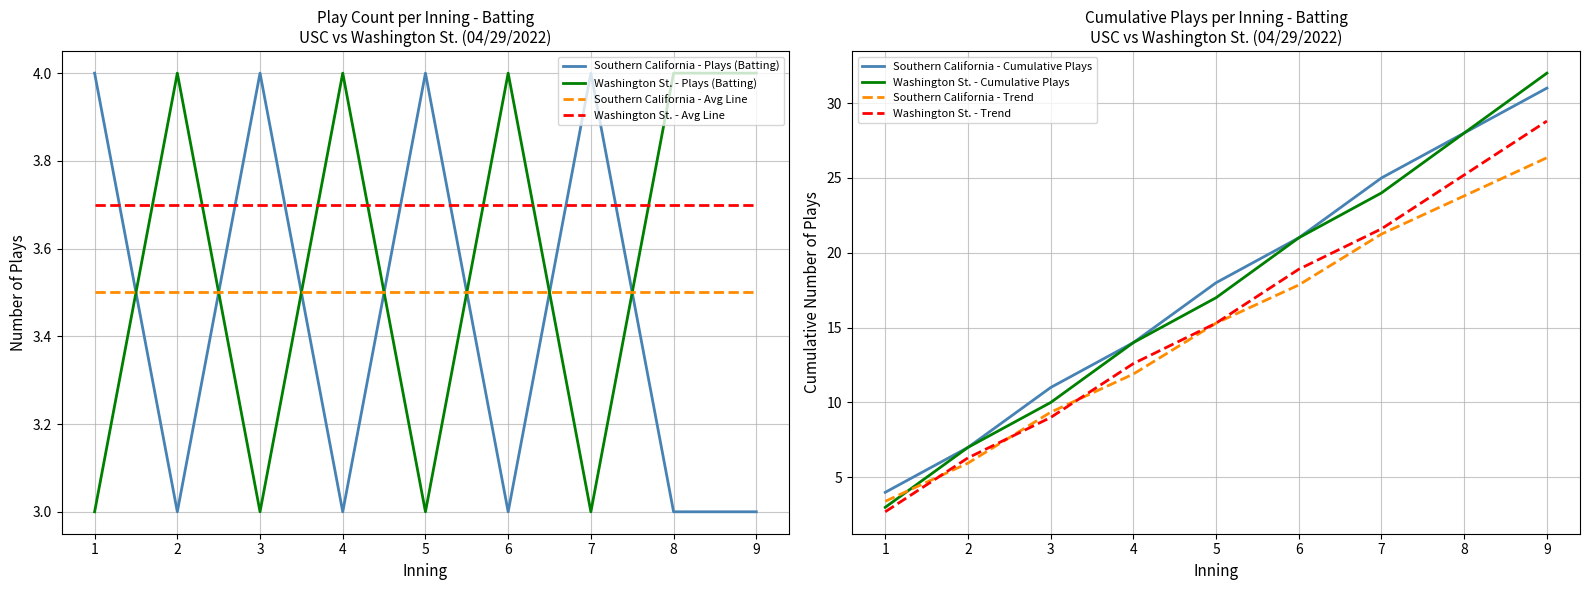

True or false: Southern California - Top Innings and Washington St. - Top Innings intersect in this chart.

False